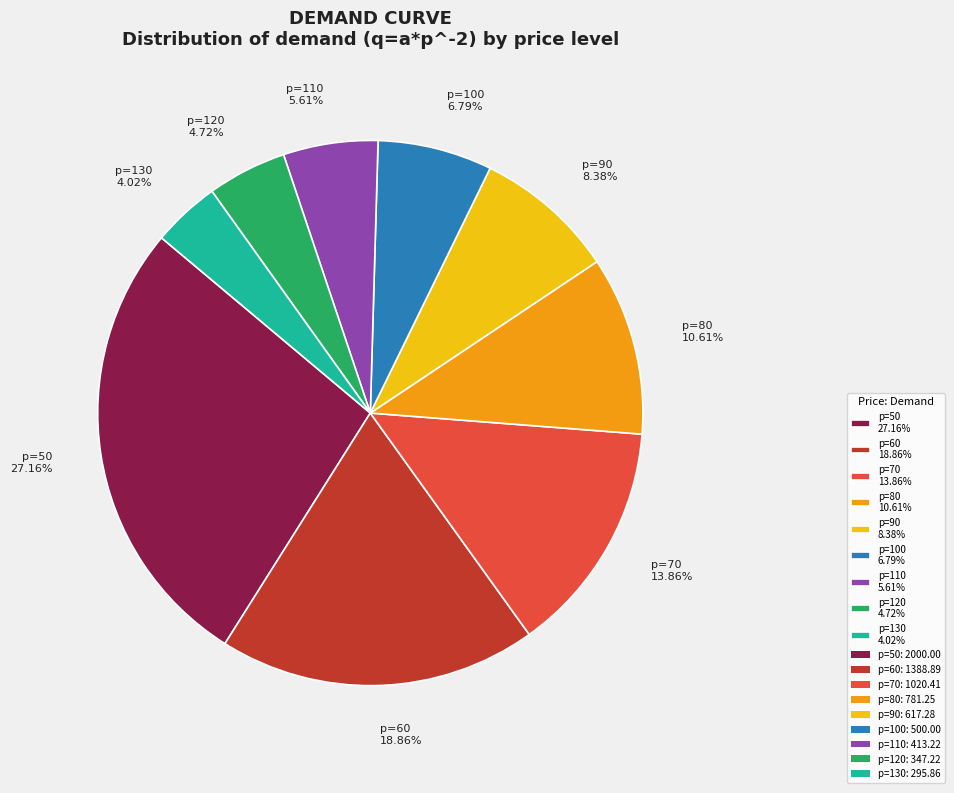

What is the ratio of the value at p=100 to the value at p=80?

0.6